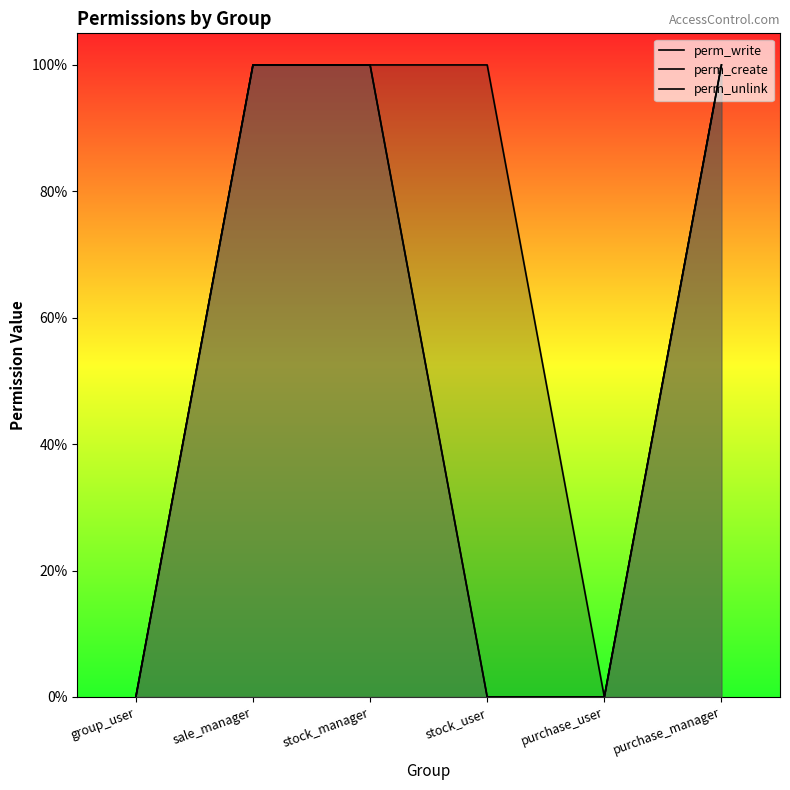

What is the label of the 3rd point from the right?

stock_user